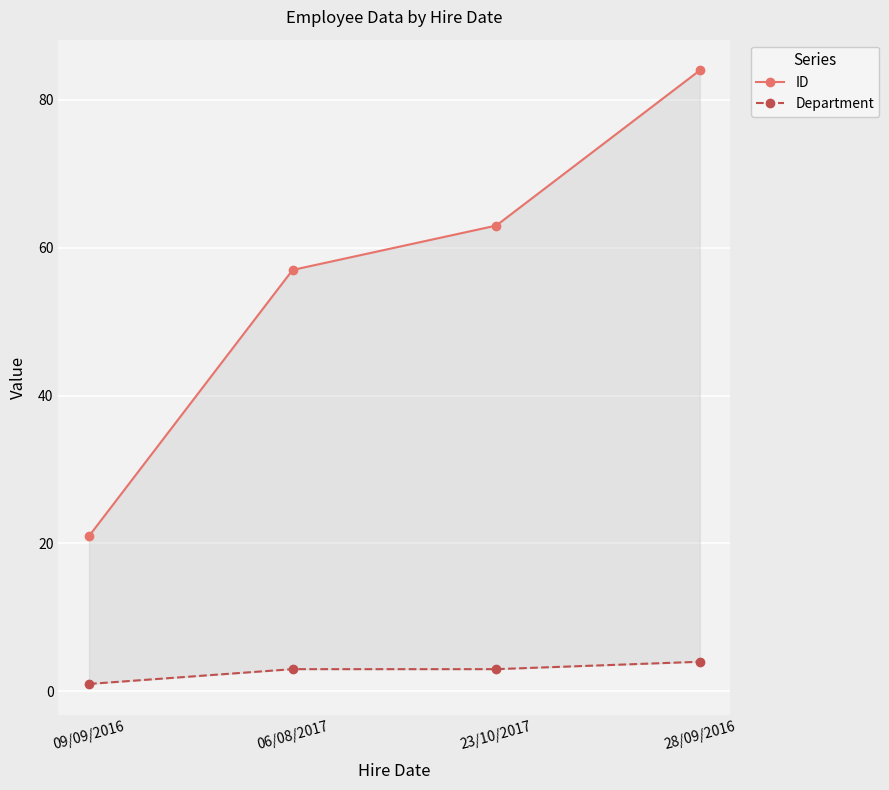

True or false: ID has more than 2 points higher than both neighbors.

False